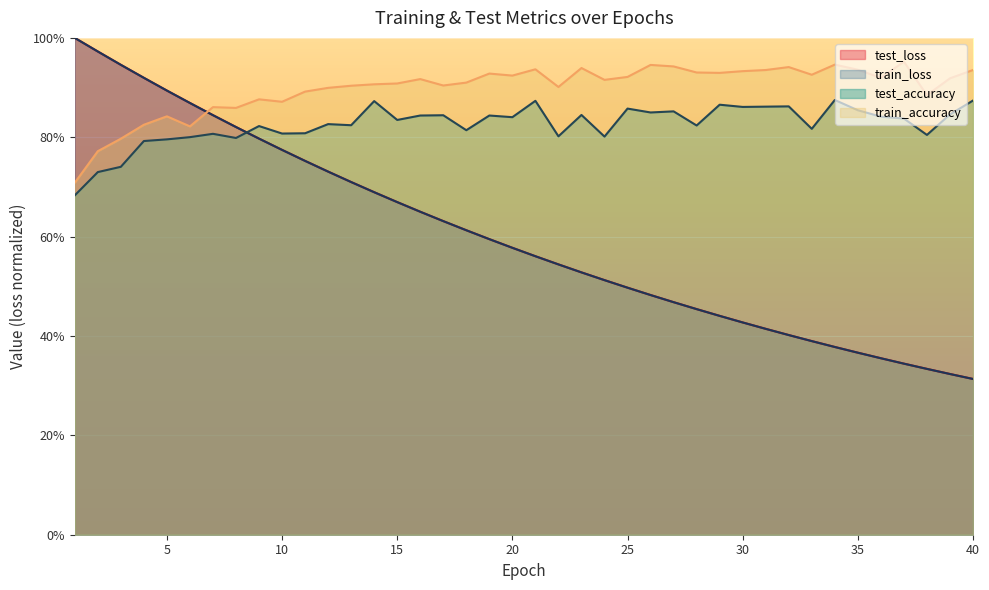

True or false: test_loss has more than 1 points higher than both neighbors.

False